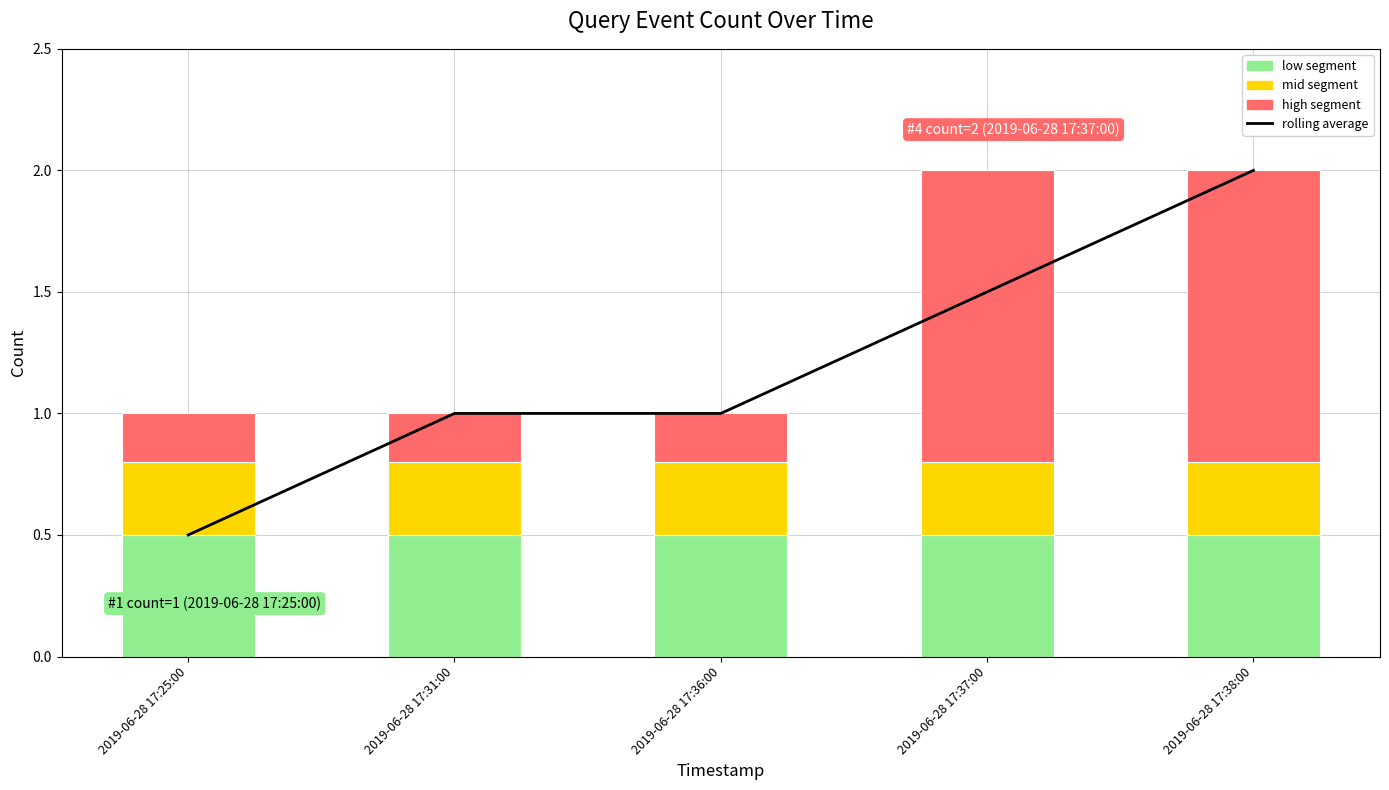

What is the label of the 5th bar from the left?

2019-06-28 17:38:00